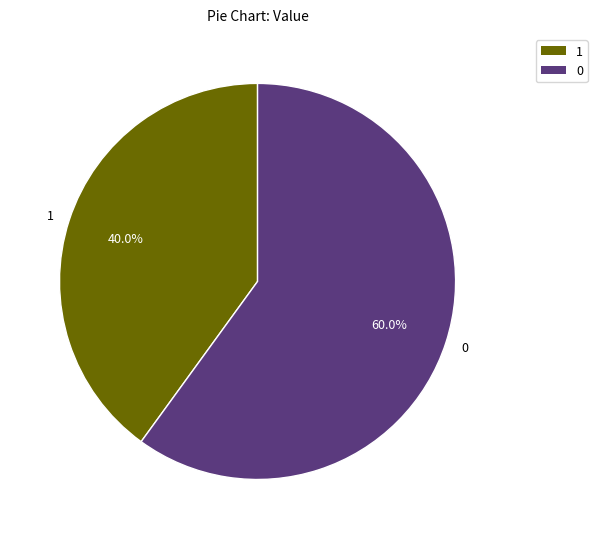

Which category has the smallest portion of the pie?

1